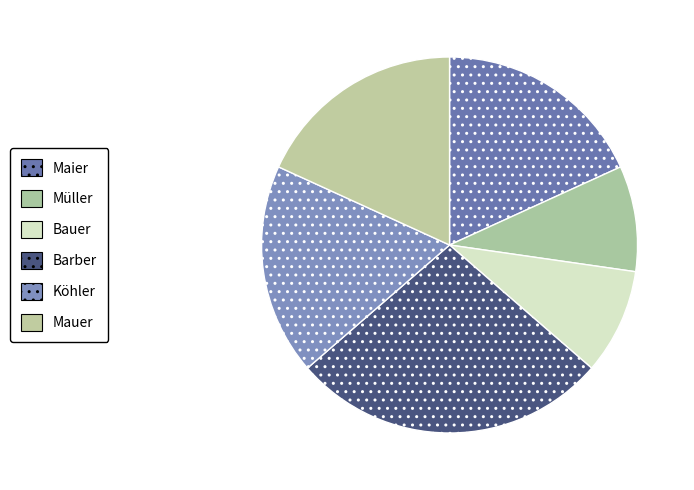

Between Barber and Bauer, which is larger?

Barber